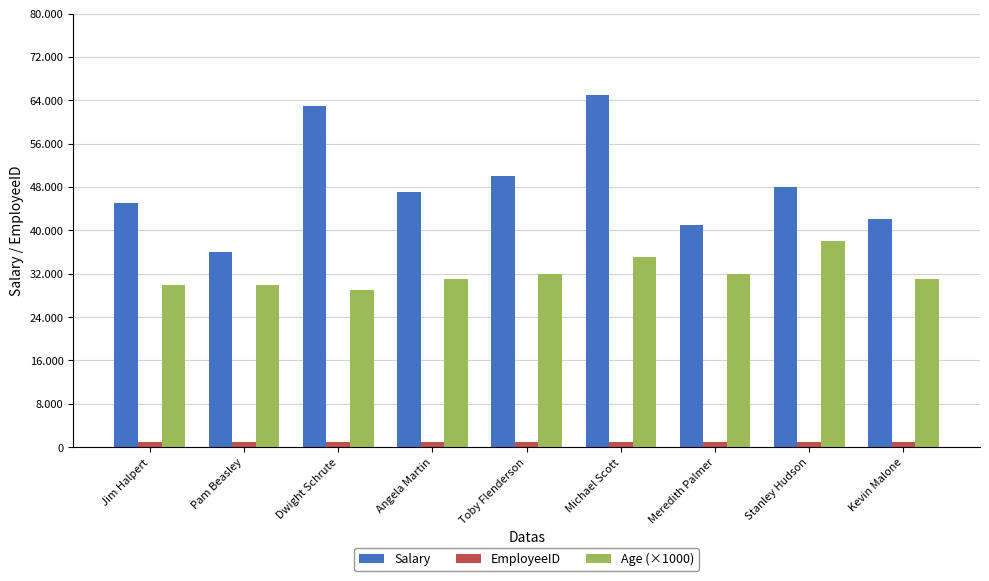

Rank the categories by EmployeeID value from lowest to highest.

Jim Halpert, Pam Beasley, Dwight Schrute, Angela Martin, Toby Flenderson, Michael Scott, Meredith Palmer, Stanley Hudson, Kevin Malone